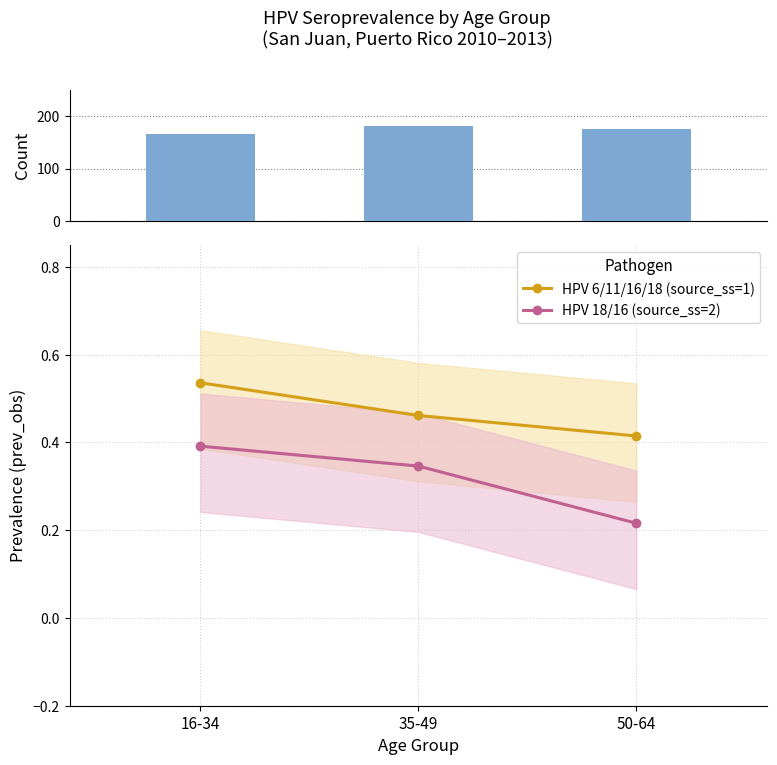

Where is HPV 6/11/16/18 (source_ss=1) nearest to the value 0?

50-64